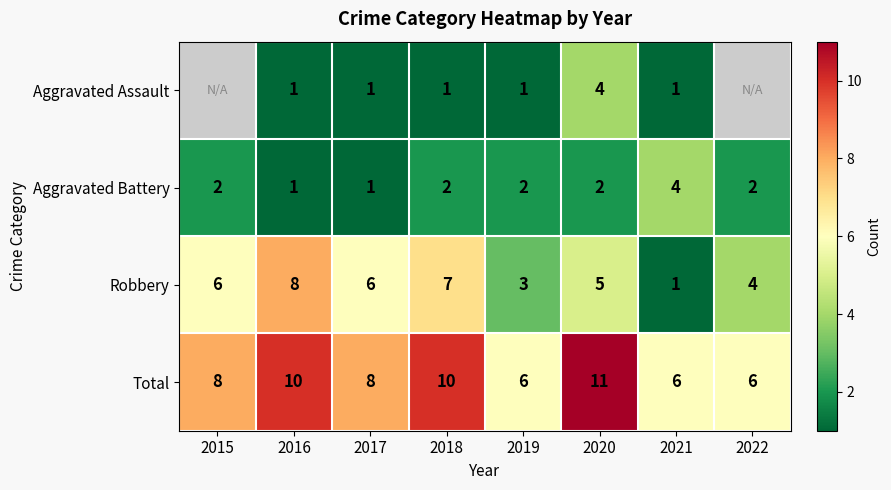

Which series changed the most between 2017 and 2018?

Total